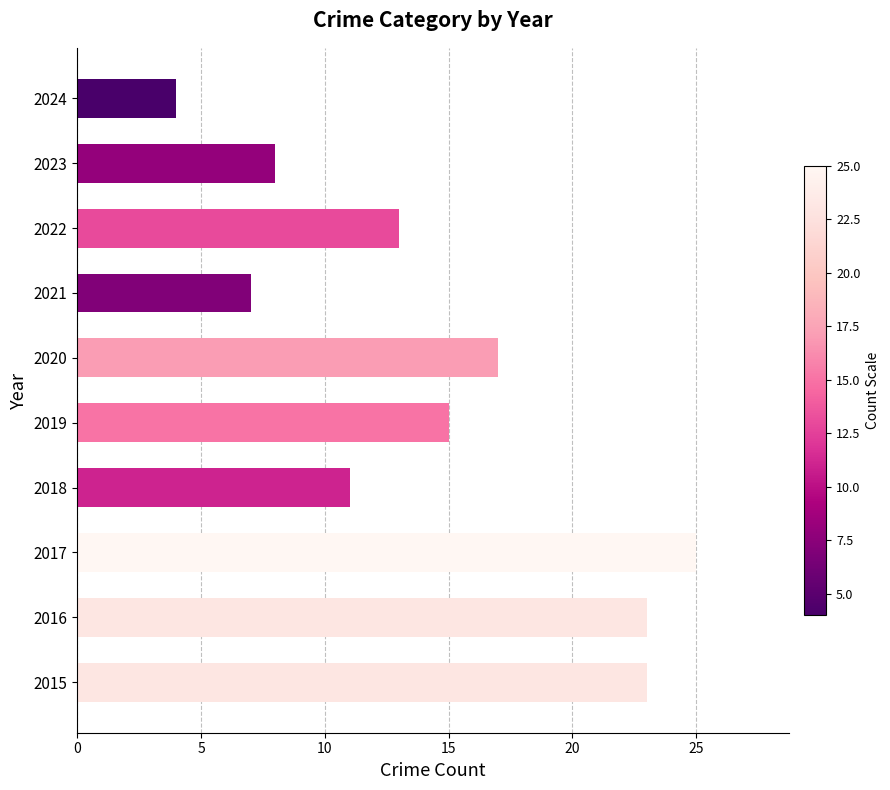

Reading top to bottom, transcribe all the data shown in this chart.

2024=4	2023=8	2022=13	2021=7	2020=17	2019=15	2018=11	2017=25	2016=23	2015=23